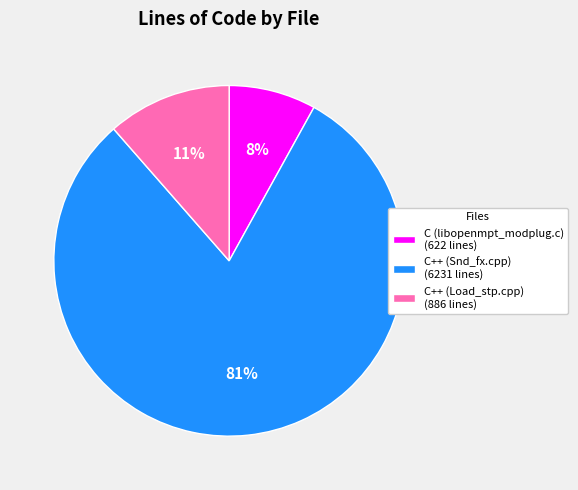

What is the ratio of the value at C (libopenmpt_modplug.c) to the value at C++ (Snd_fx.cpp)?

0.1